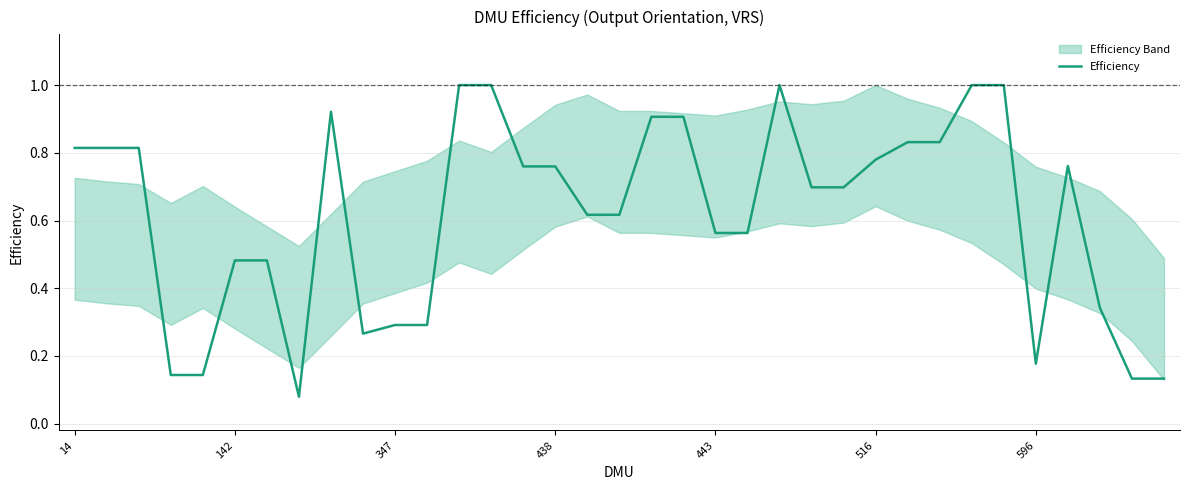

What is the sum of all values?

21.6